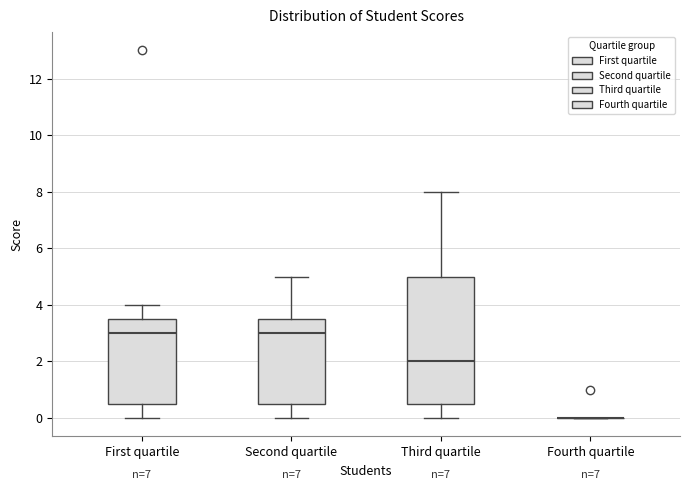

Reading left to right, read every box against the y-axis: the position of its median line, the range the box covers, and the ends of its whiskers. The values are not printed on the chart, so give them approximately, as read against the axis.

First quartile: median 3.0, box 0.6 to 3.6, whiskers 0.0 to 4.0
Second quartile: median 3.0, box 0.6 to 3.6, whiskers 0.0 to 5.0
Third quartile: median 2.0, box 0.6 to 5.0, whiskers 0.0 to 8.0
Fourth quartile: box collapsed to a line at 0.0, whiskers 0.0 to 0.0